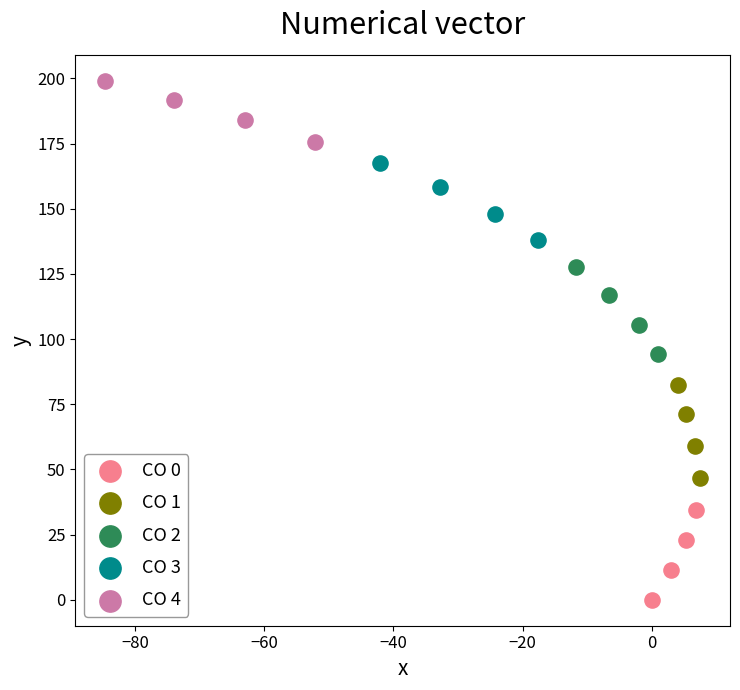

Which series reaches the maximum Y coordinate?

CO 4